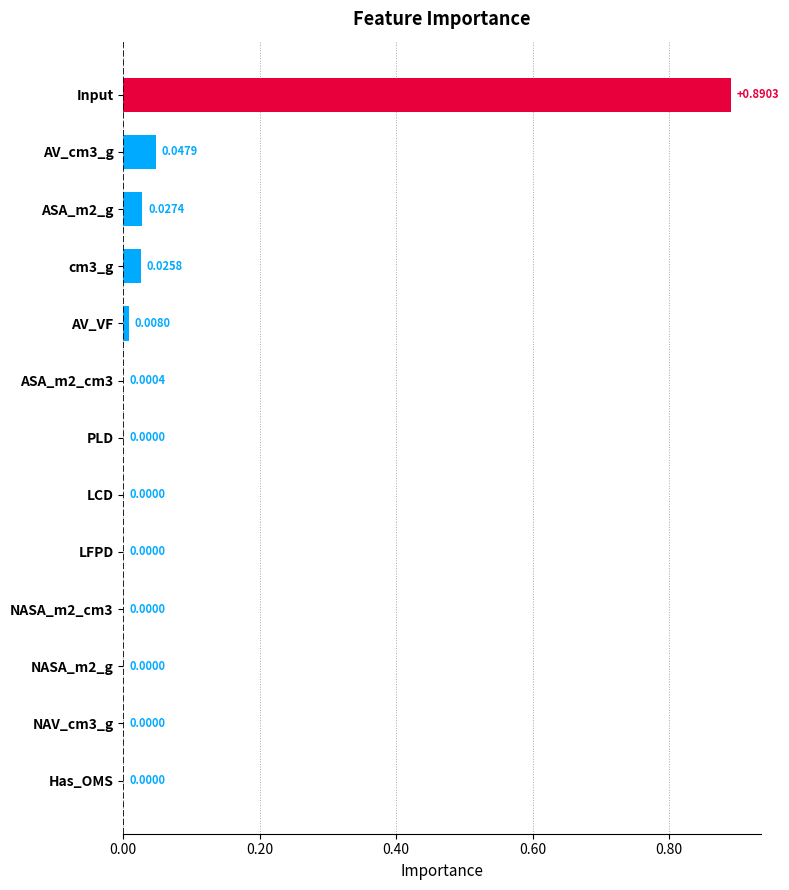

What is the sum of all values?

1.0